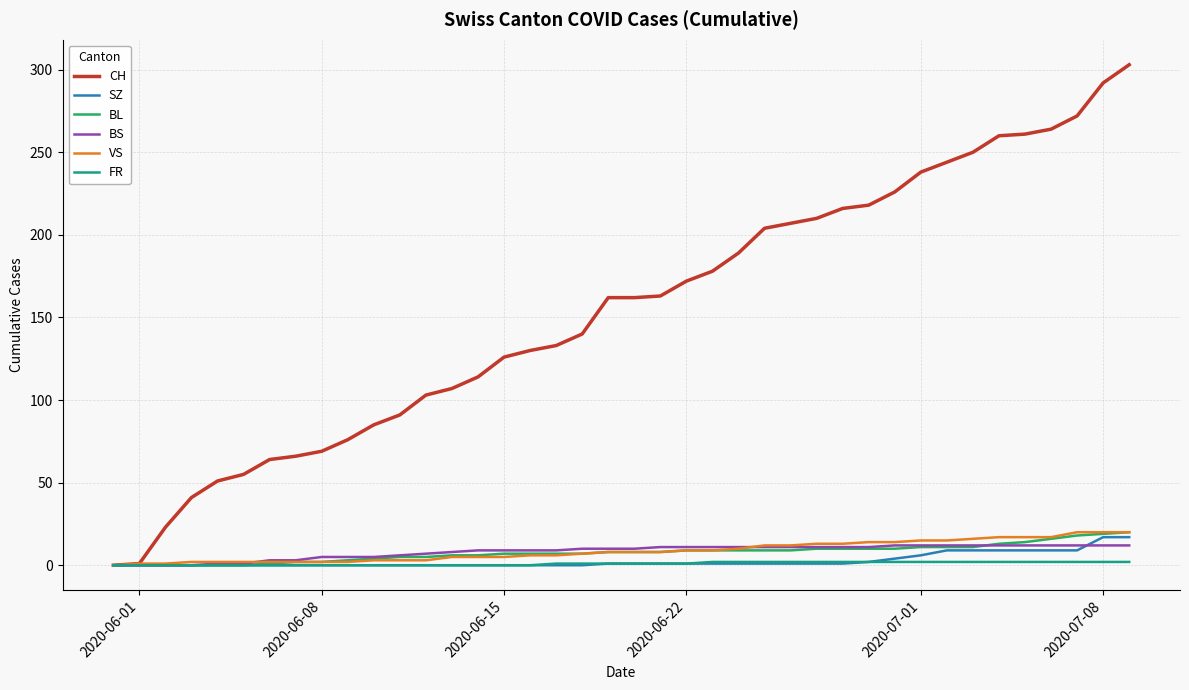

What is the sum of all FR values?

40